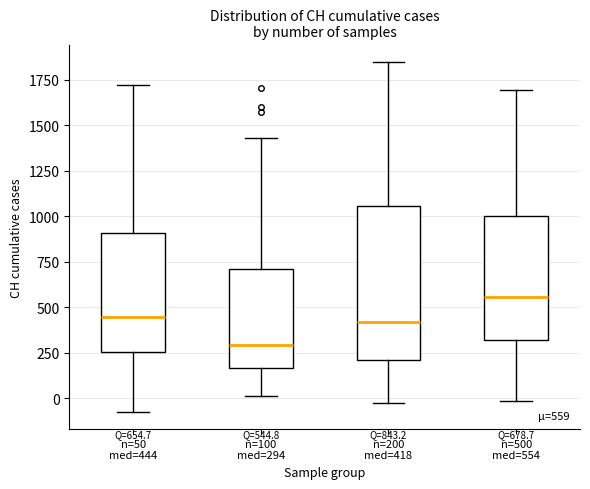

Comparing the boxes themselves (not the whiskers), which one is the tallest?

n=200 med=418